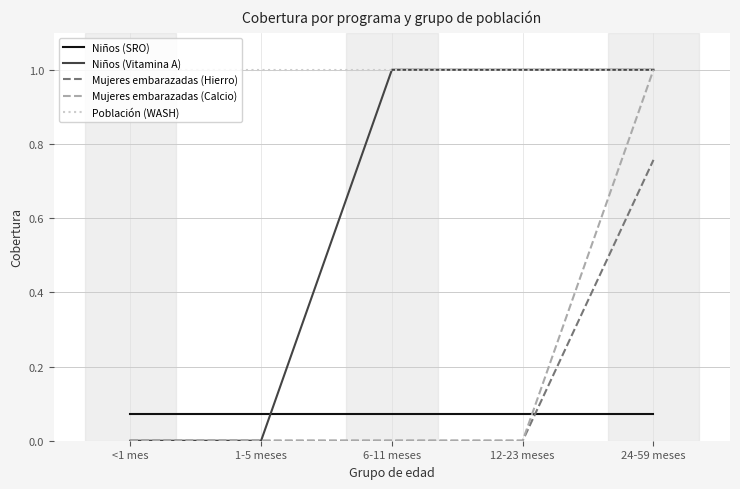

Does the chart have visible grid lines?

Yes